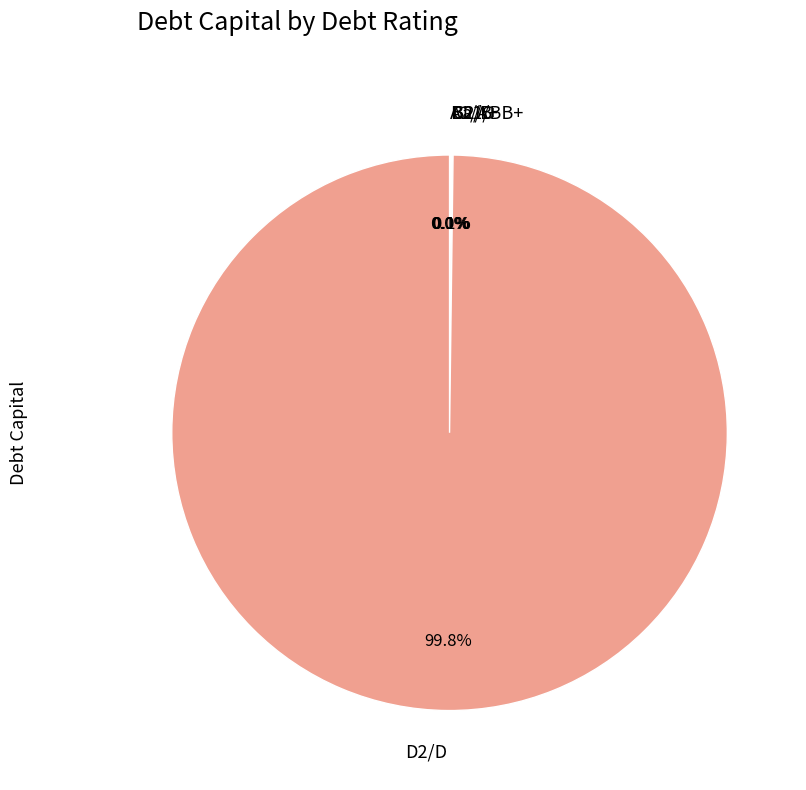

To the nearest percent, what is the difference between the largest and smallest slice percentages?

100%